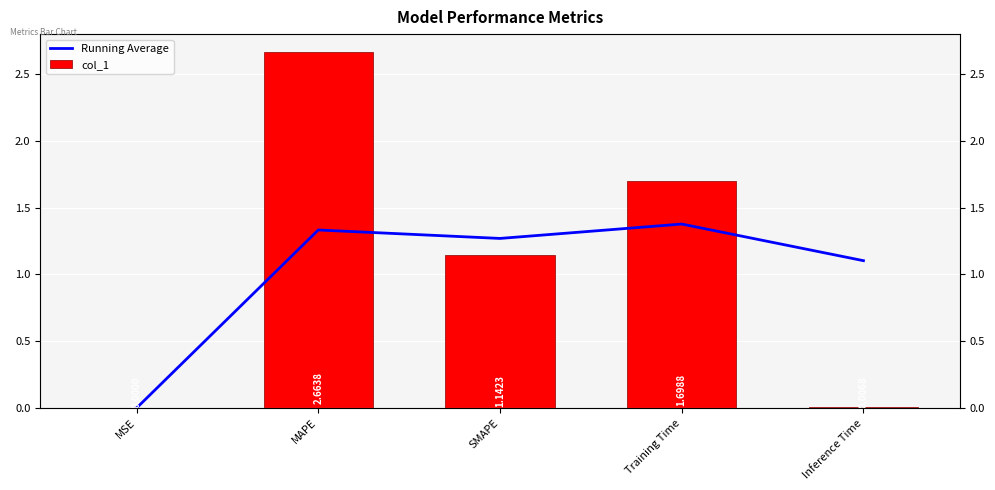

What is the maximum value shown in the chart?

2.7